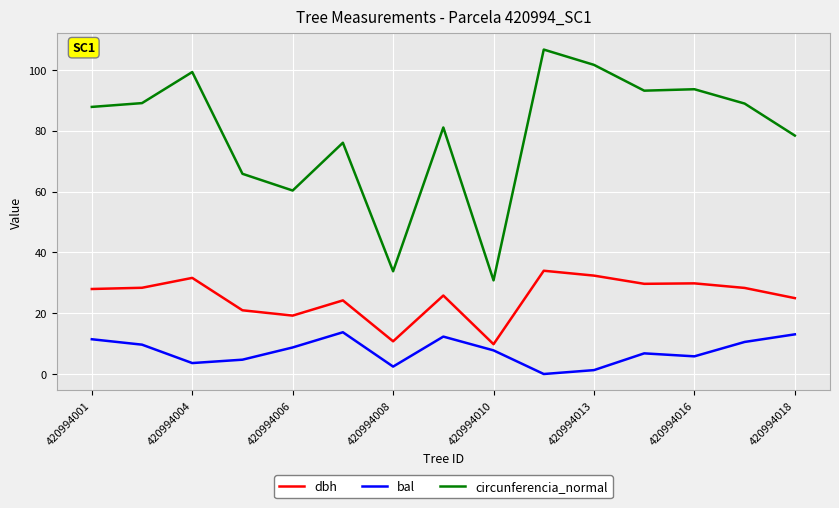

What is the difference between the maximum and second lowest values in the circunferencia_normal series?

72.9